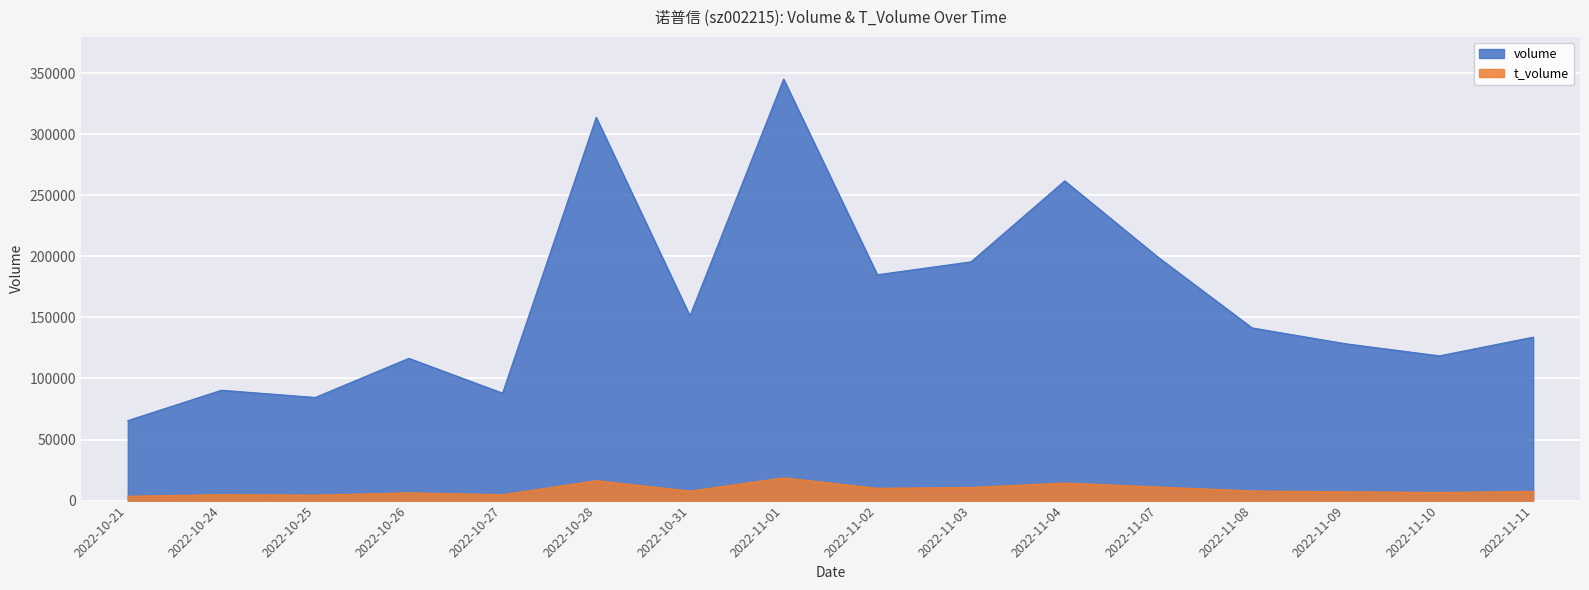

Between 2022-11-08 and 2022-11-10, which series saw the biggest shift?

volume